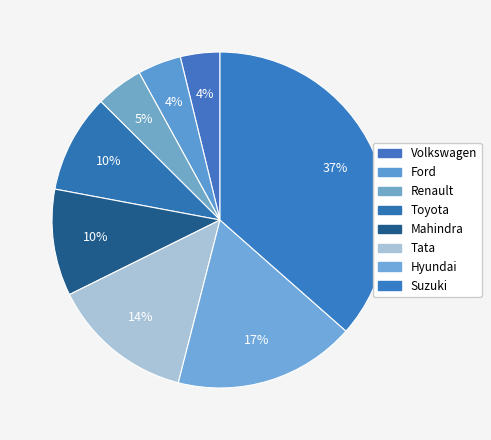

True or false: Toyota accounts for 22% of the total.

False